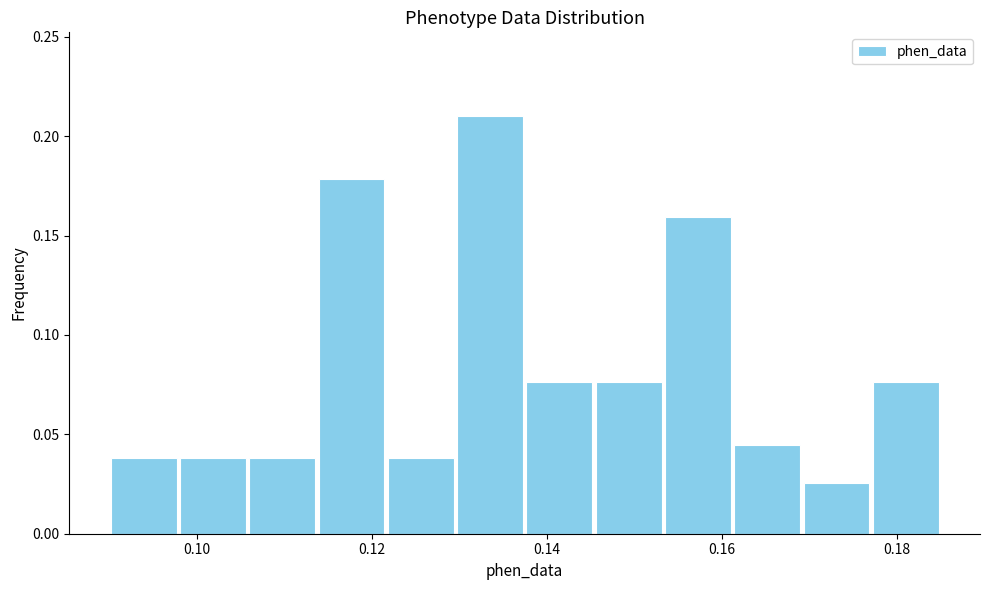

Read against the x-axis, roughly where is the centre of the tallest bar?

0.134